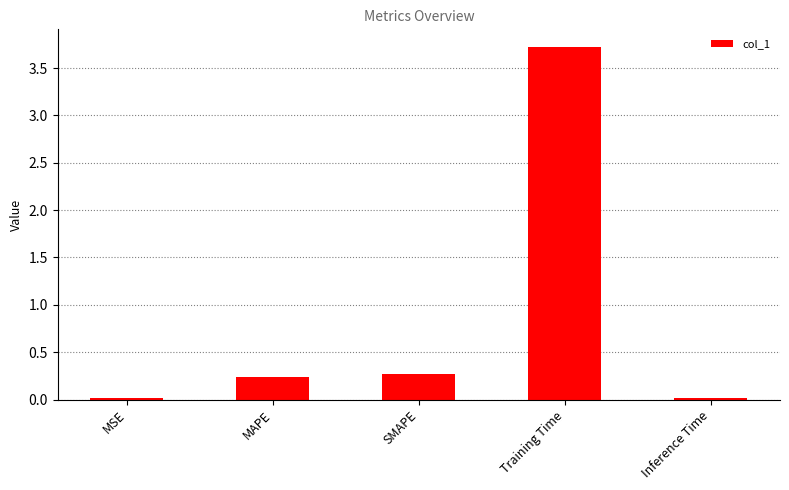

What position from the right is MSE?

5